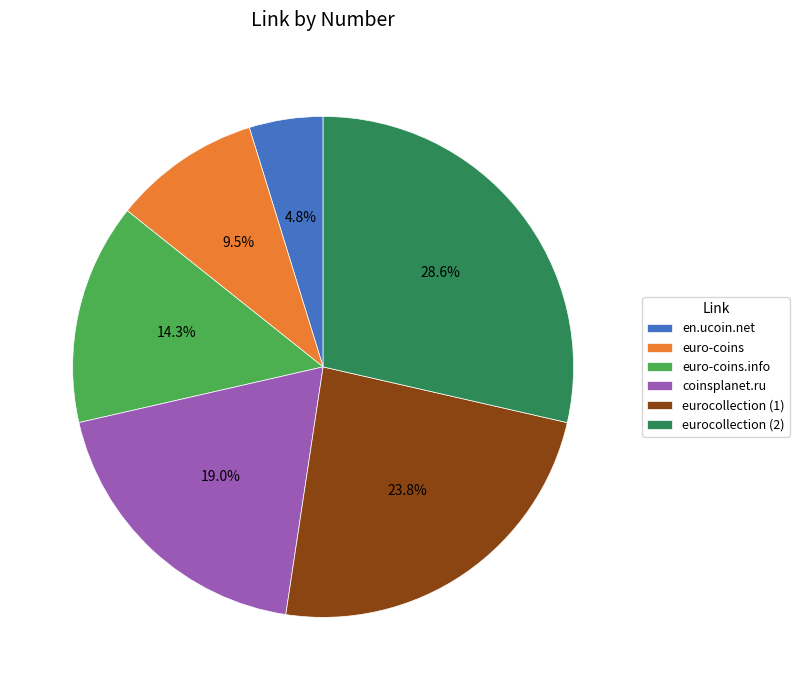

To the nearest percent, what percentage of the pie is eurocollection (2)?

29%